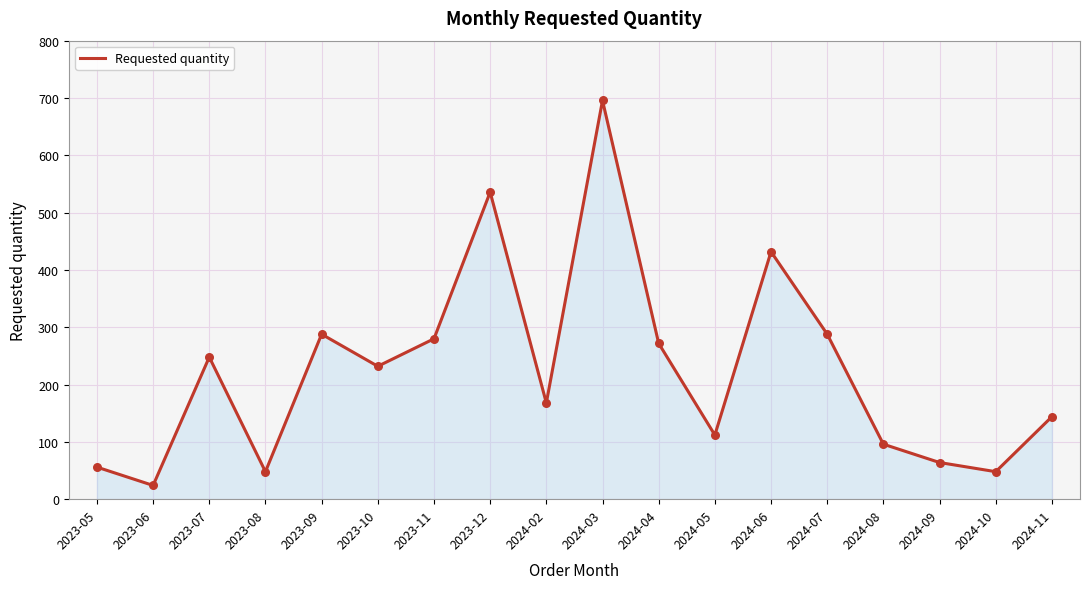

Between 2024-05 and 2023-09, which is larger?

2023-09